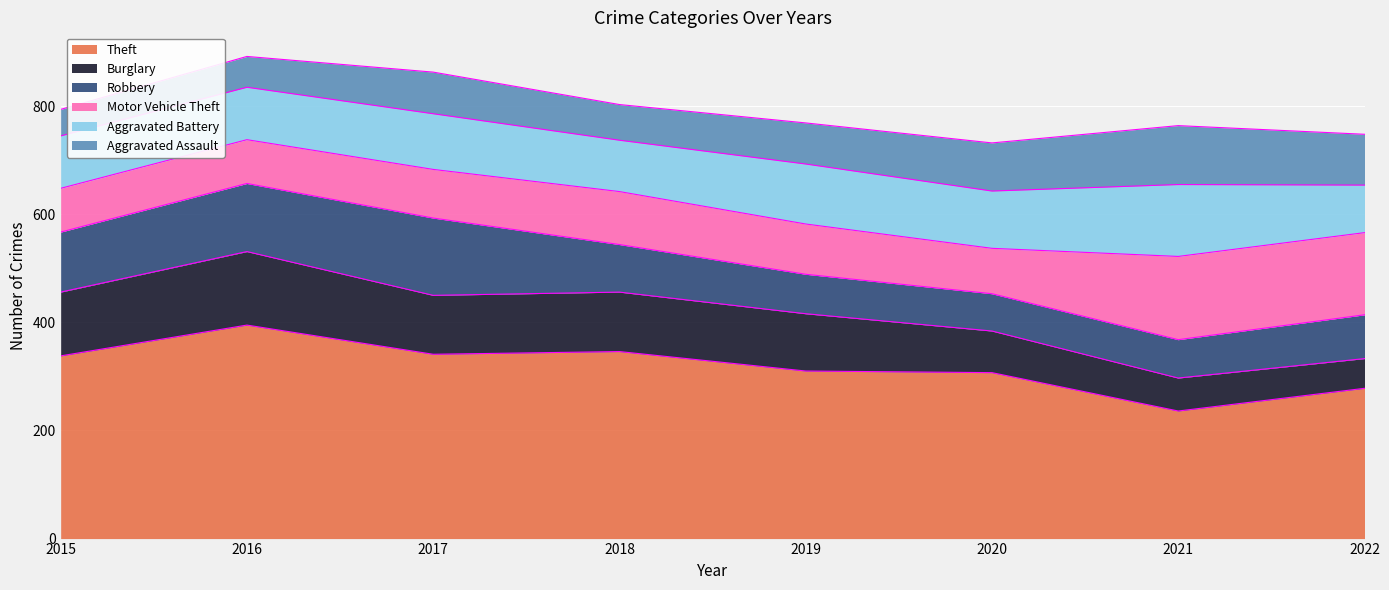

How many data points in Motor Vehicle Theft are less than 93?

4